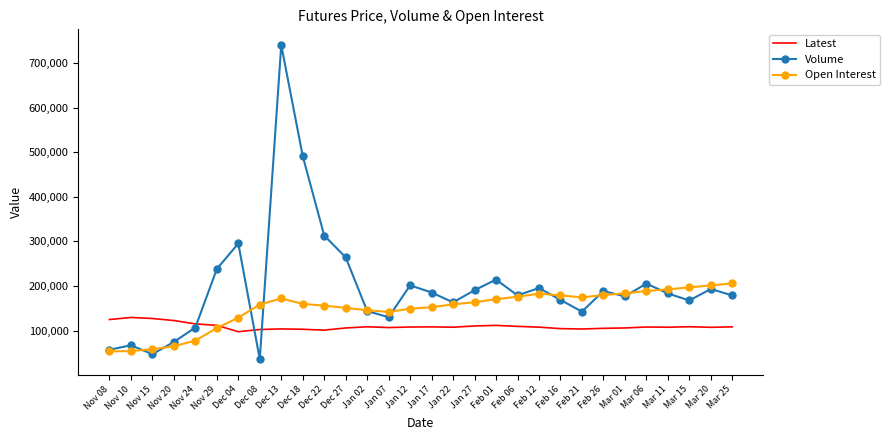

What is the spread (max minus min) of values at Mar 06?

97530